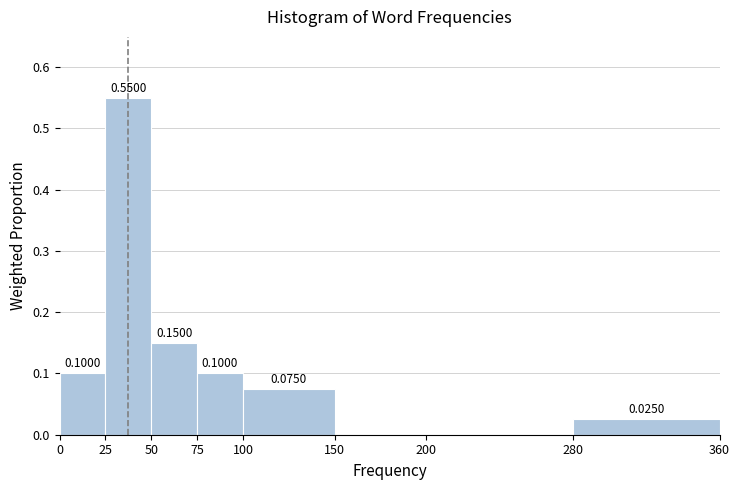

Which range on the x-axis has the tallest bar?

25 to 50